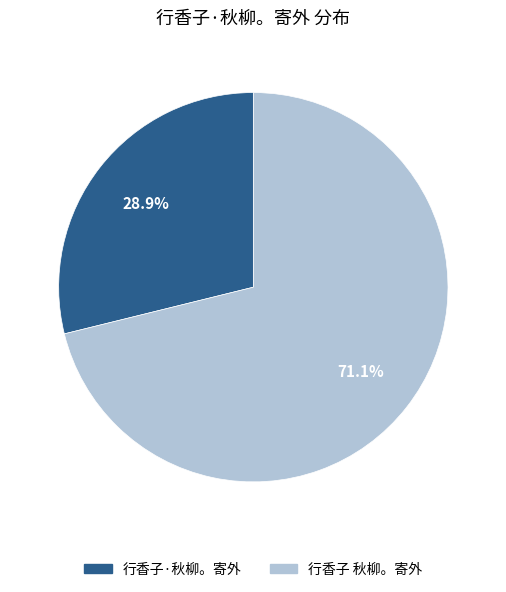

Which category has the smallest portion of the pie?

行香子·秋柳。寄外